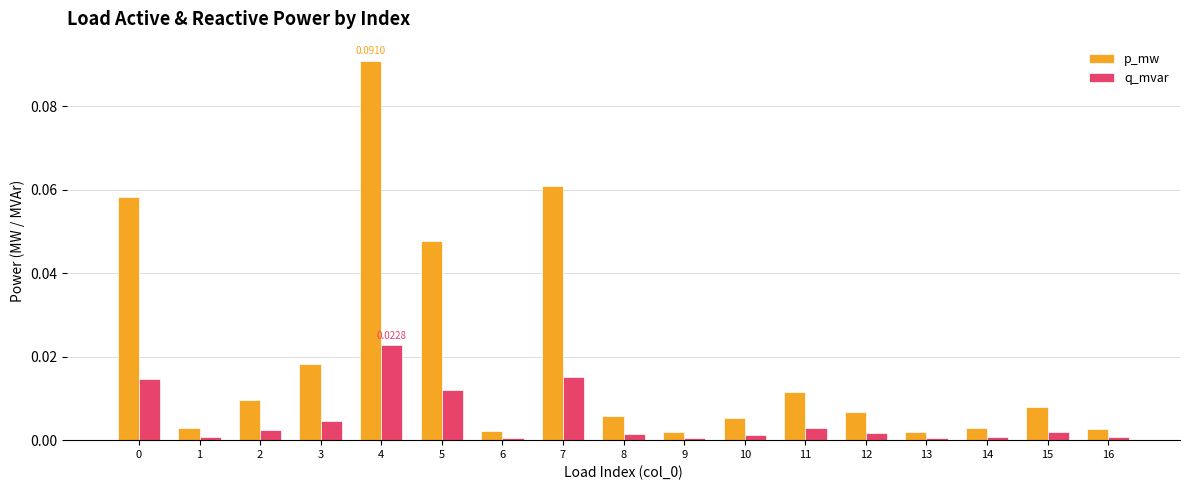

Rank the series at 4 from highest to lowest value.

p_mw, q_mvar